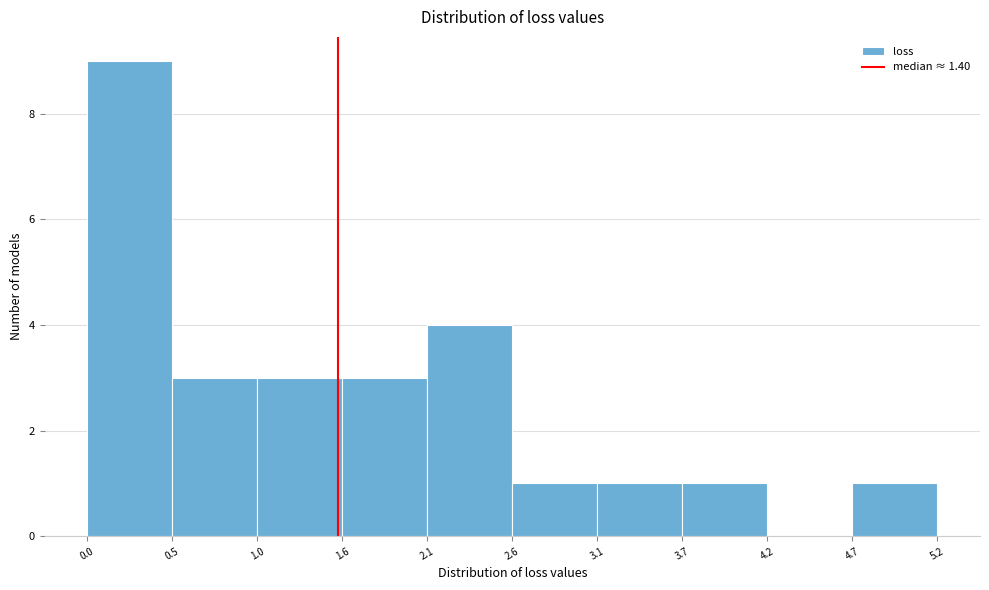

Which range on the x-axis has the tallest bar?

0.0 to 0.5